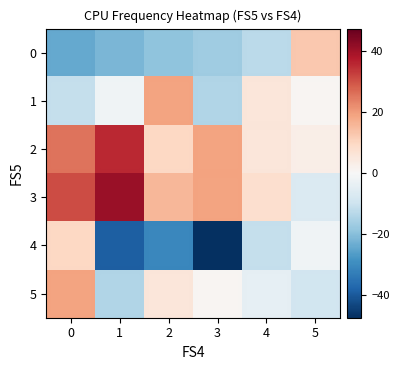

Which series has the largest total across all categories?

3